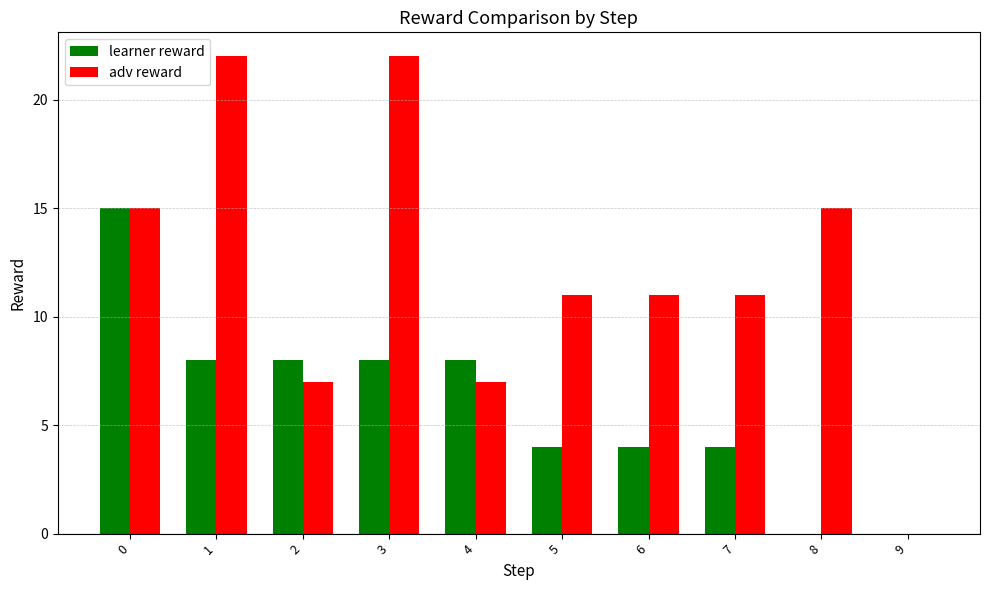

Is it true that adv reward equals 11 at 6?

True